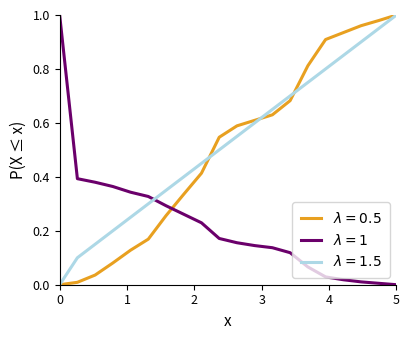

At how many categories does at least one series exceed 0?

20